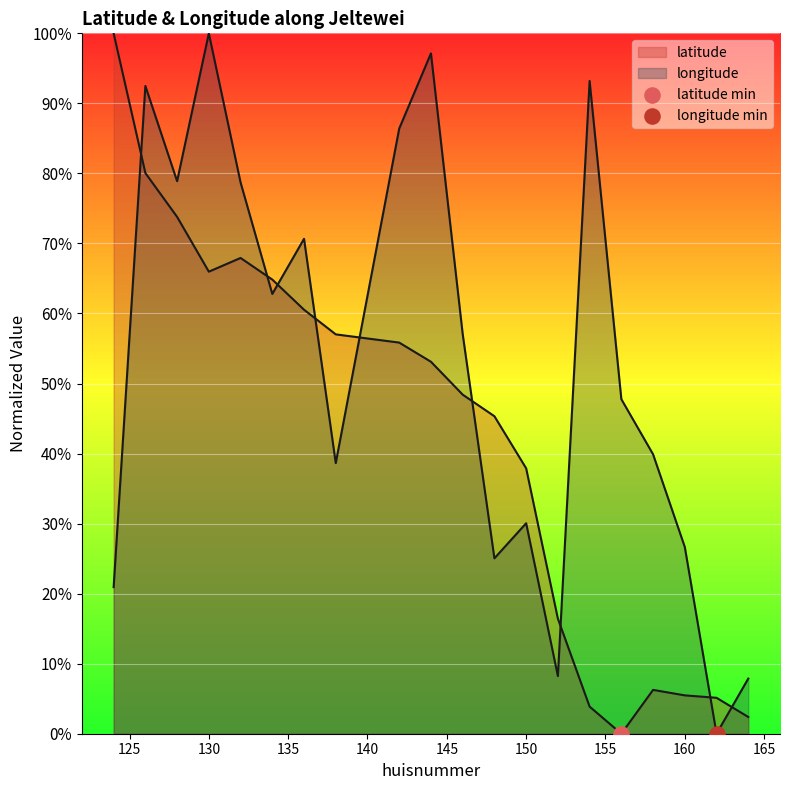

Which series has the widest spread of Y values?

latitude